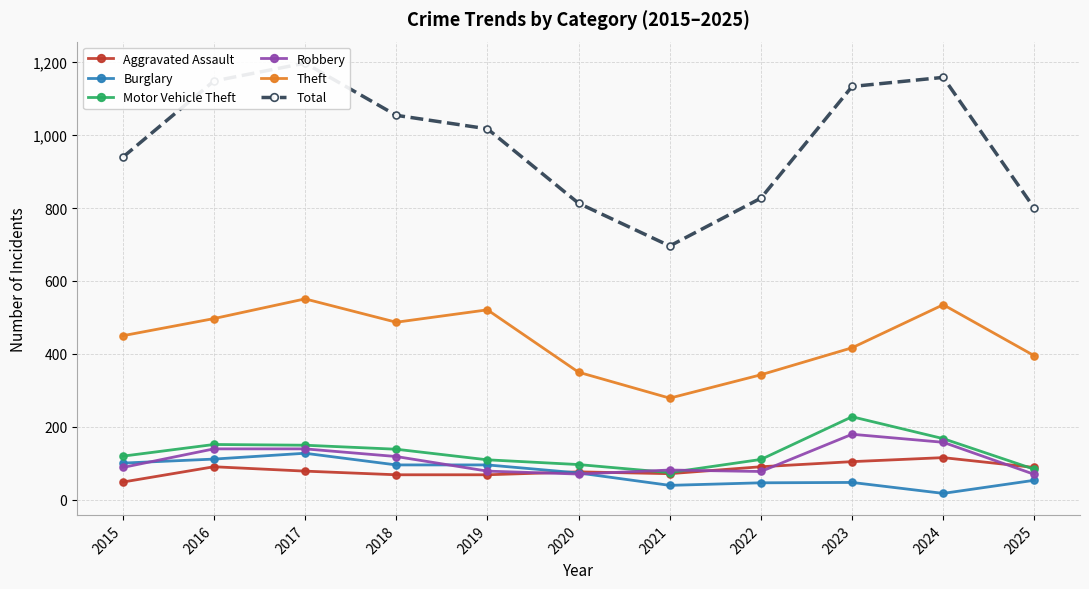

Which category has the highest value across all series?

2017